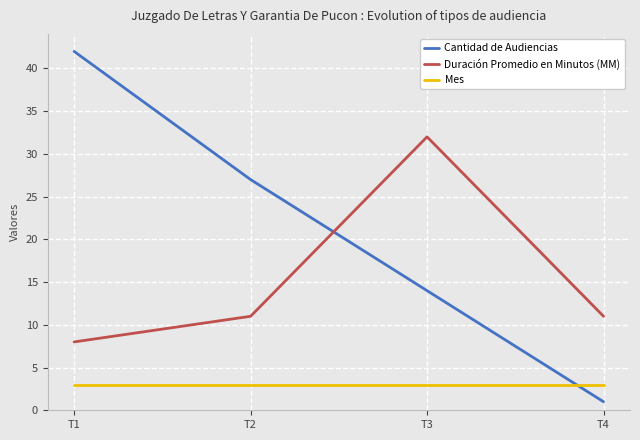

At how many categories does at least one series exceed 38?

1